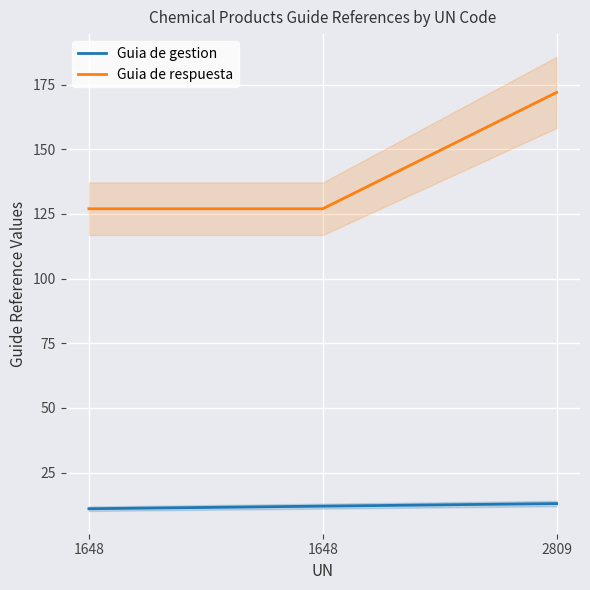

Count the number of categories in the chart.

3